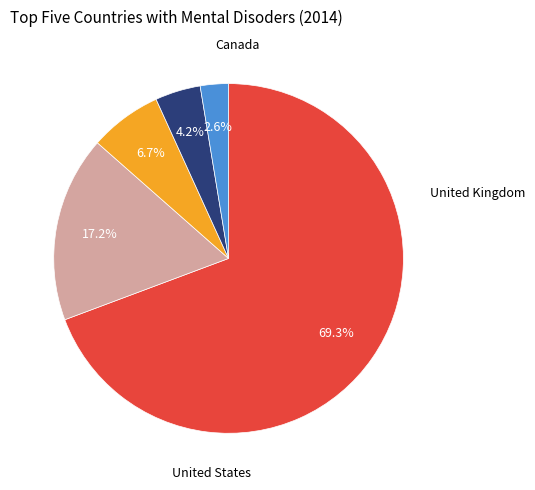

How many slices are in this pie chart?

5